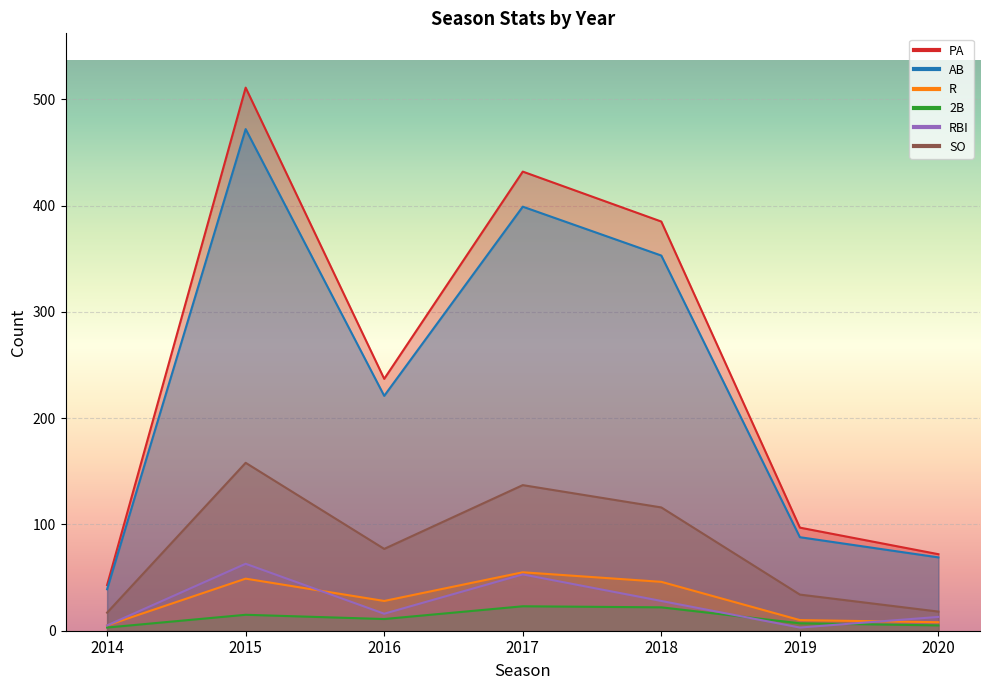

Is the value of AB at 2015 greater than the value of R at 2019?

Yes